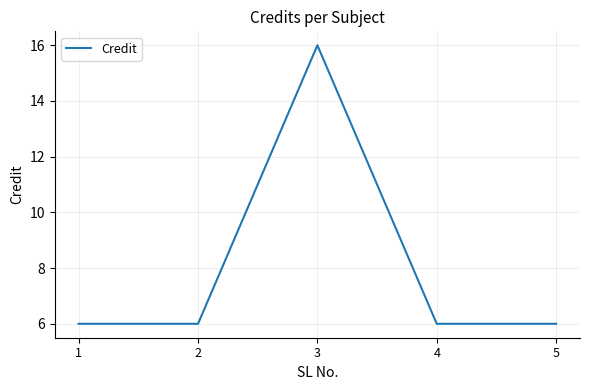

What is the ratio of the value at 1 to the value at 5?

1.0